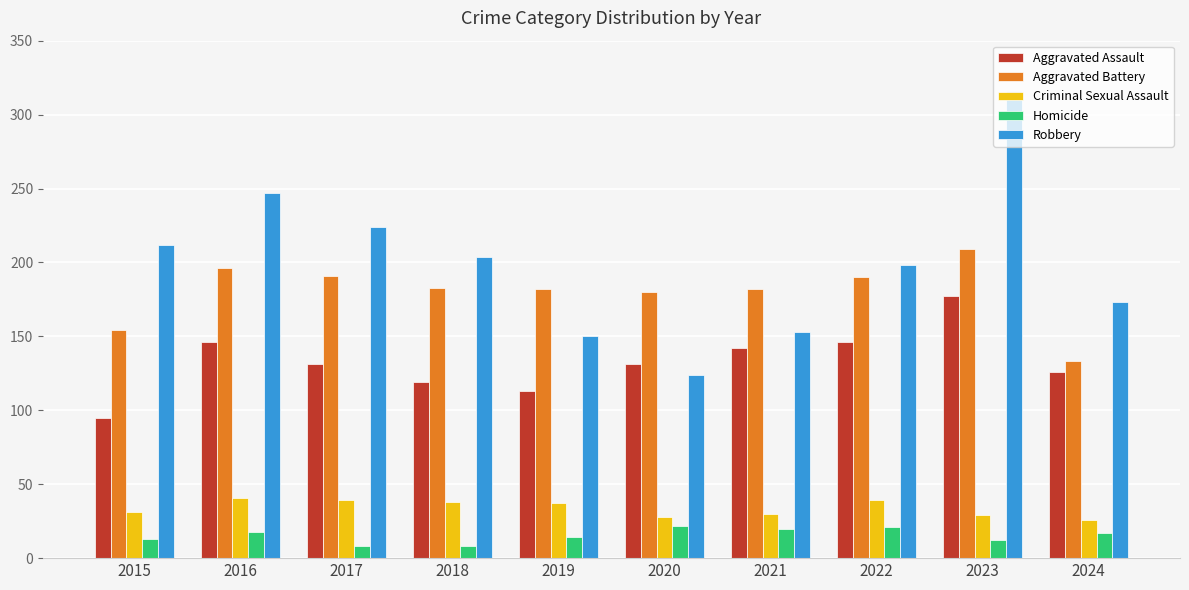

What is the sum of the Aggravated Battery values at 2016 and 2015?

350